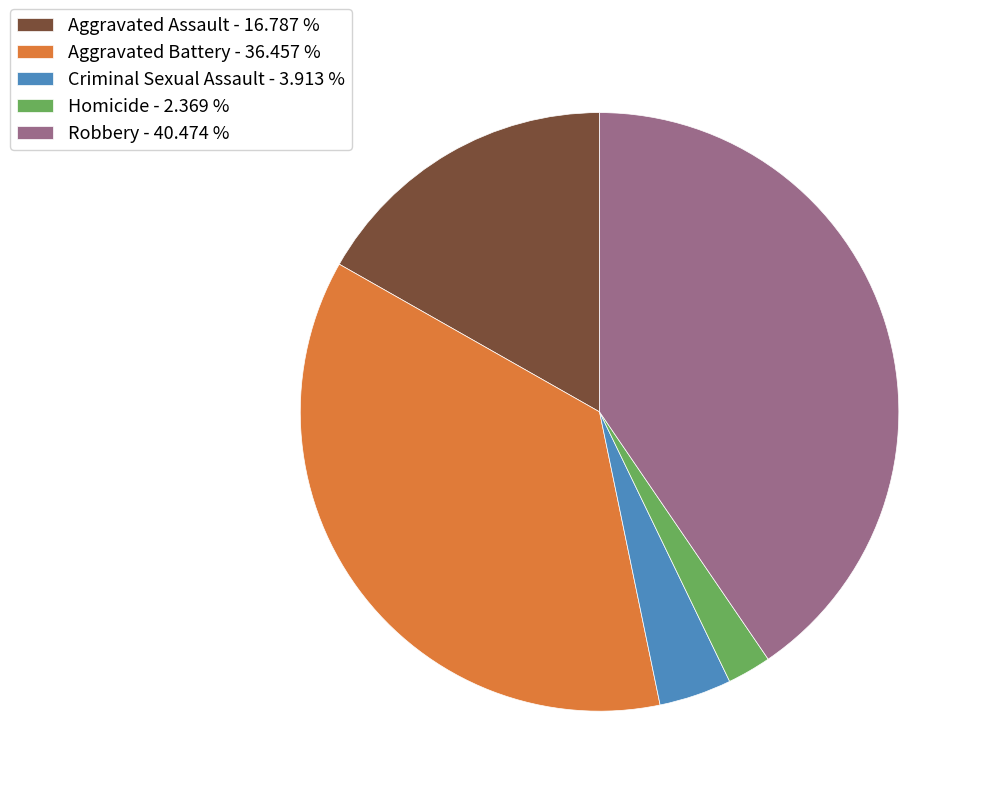

Approximately how many times larger is the value at Aggravated Assault - 16.787 % compared to Criminal Sexual Assault - 3.913 %?

4.3